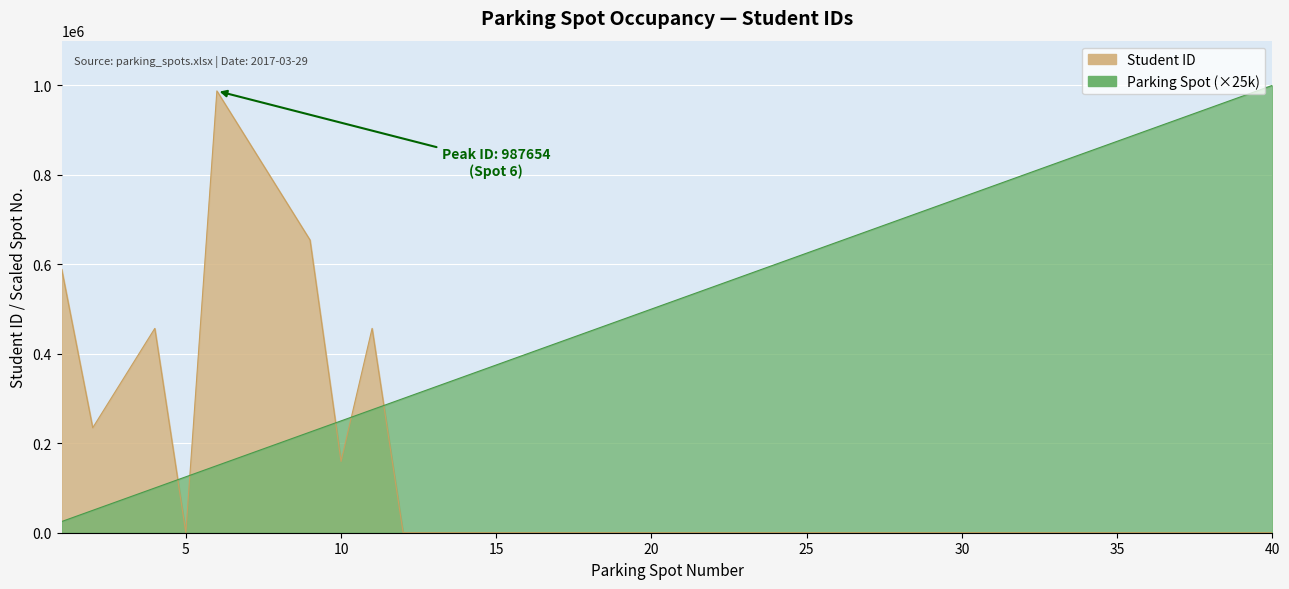

How many lines are shown in the chart?

2